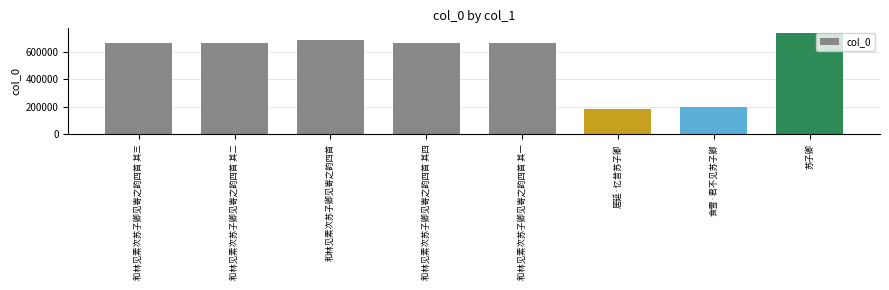

Which has a higher value, 和林见素次苏子卿见寄之韵四首 其四 or 苏子卿?

苏子卿